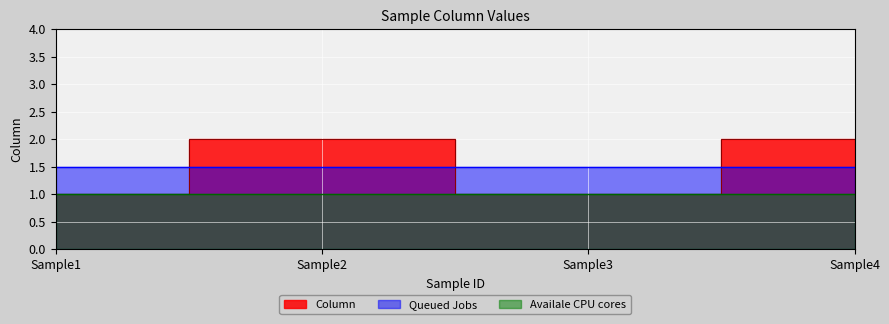

List the labels in order of value, smallest first.

Sample1, Sample3, Sample2, Sample4